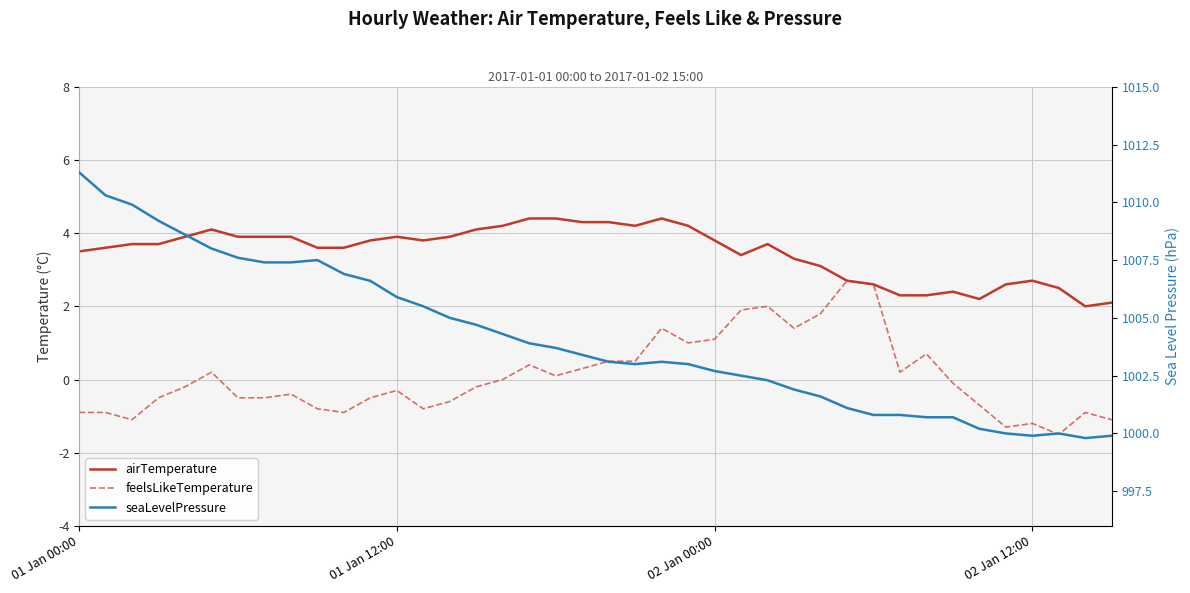

What is the average value of the airTemperature series?

3.5